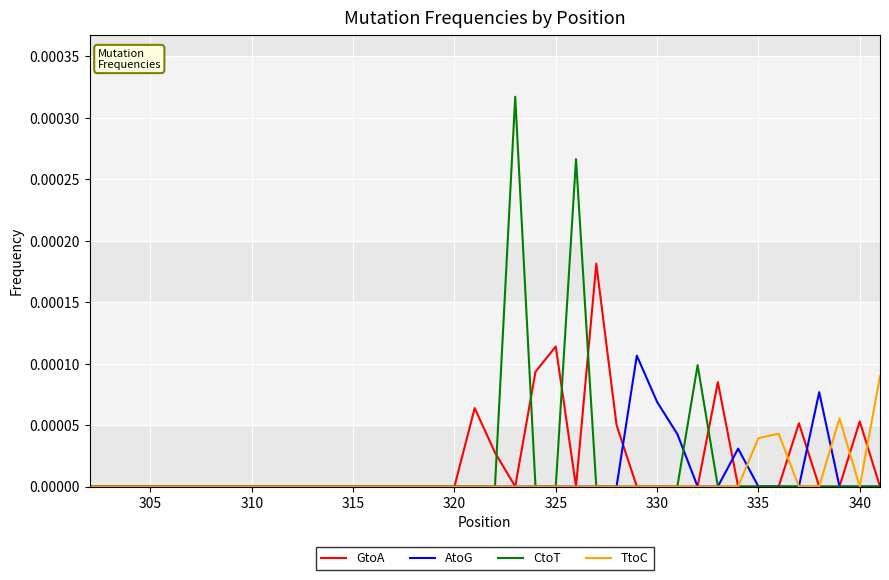

List the series in order of their peak value, lowest first.

TtoC, AtoG, GtoA, CtoT